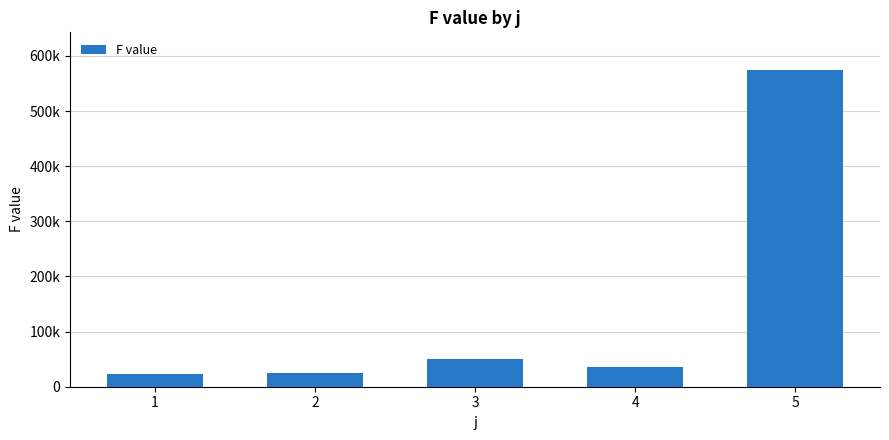

Between 4 and 5, which is larger?

5